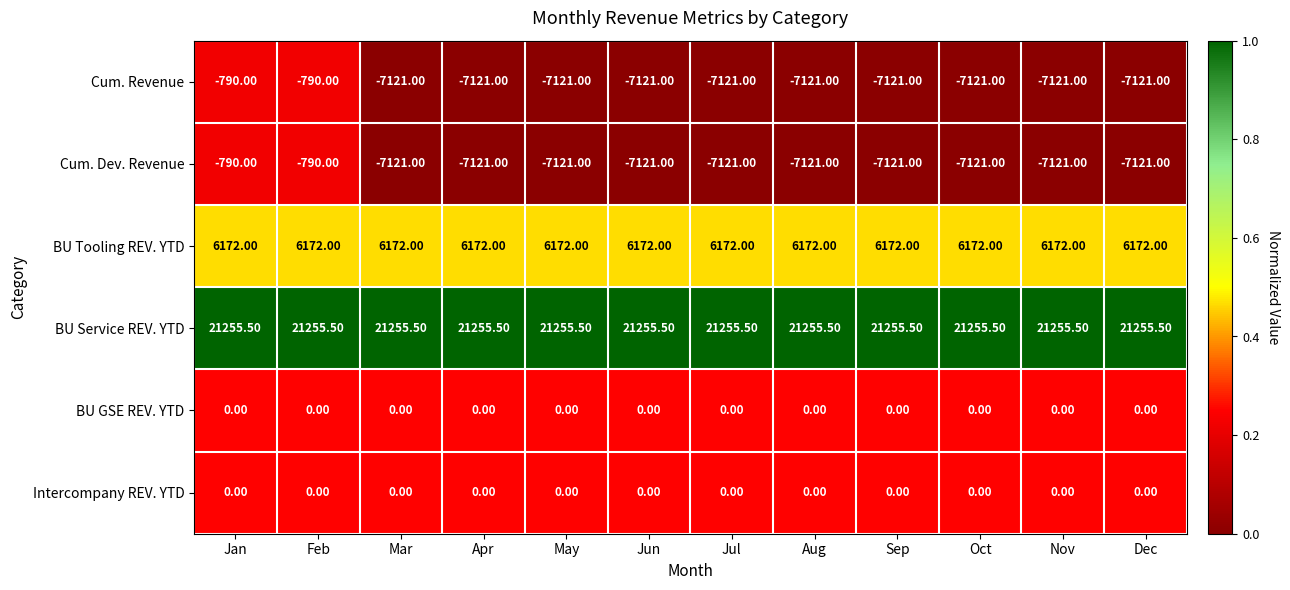

Which series has the largest total across all categories?

BU Service REV. YTD